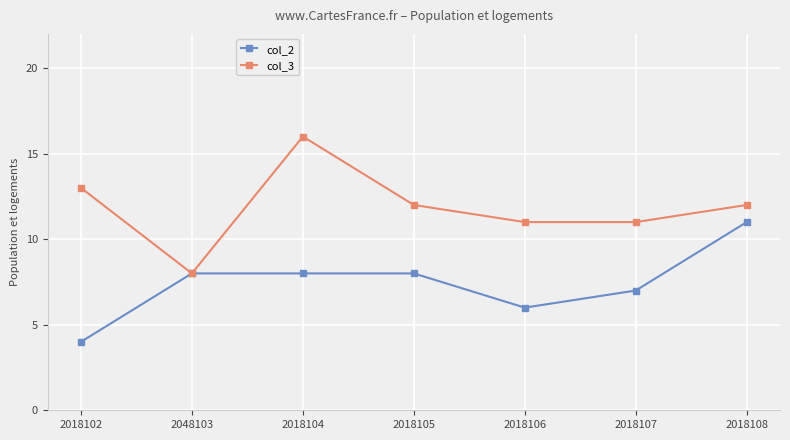

Is it true that col_2 equals 6 at 2018106?

True